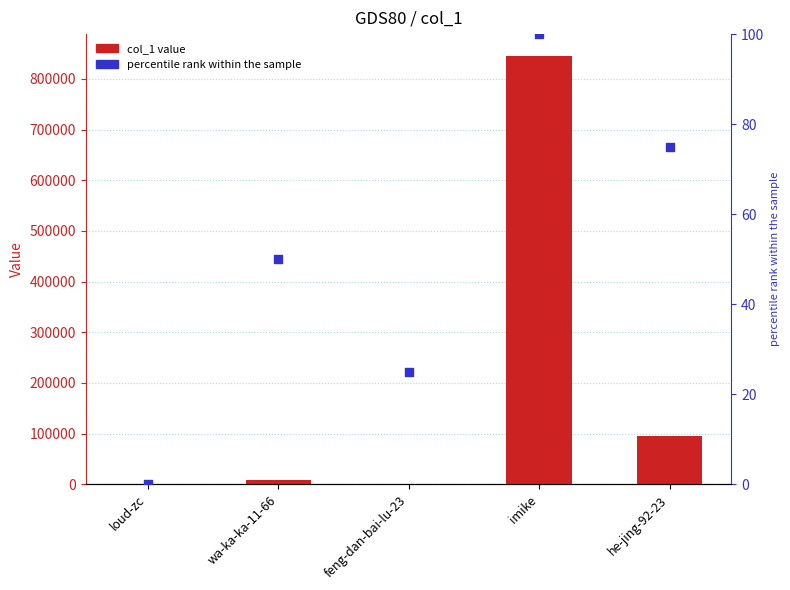

Is the value of percentile rank within the sample at imike greater than the value of col_1 at he-jing-92-23?

No